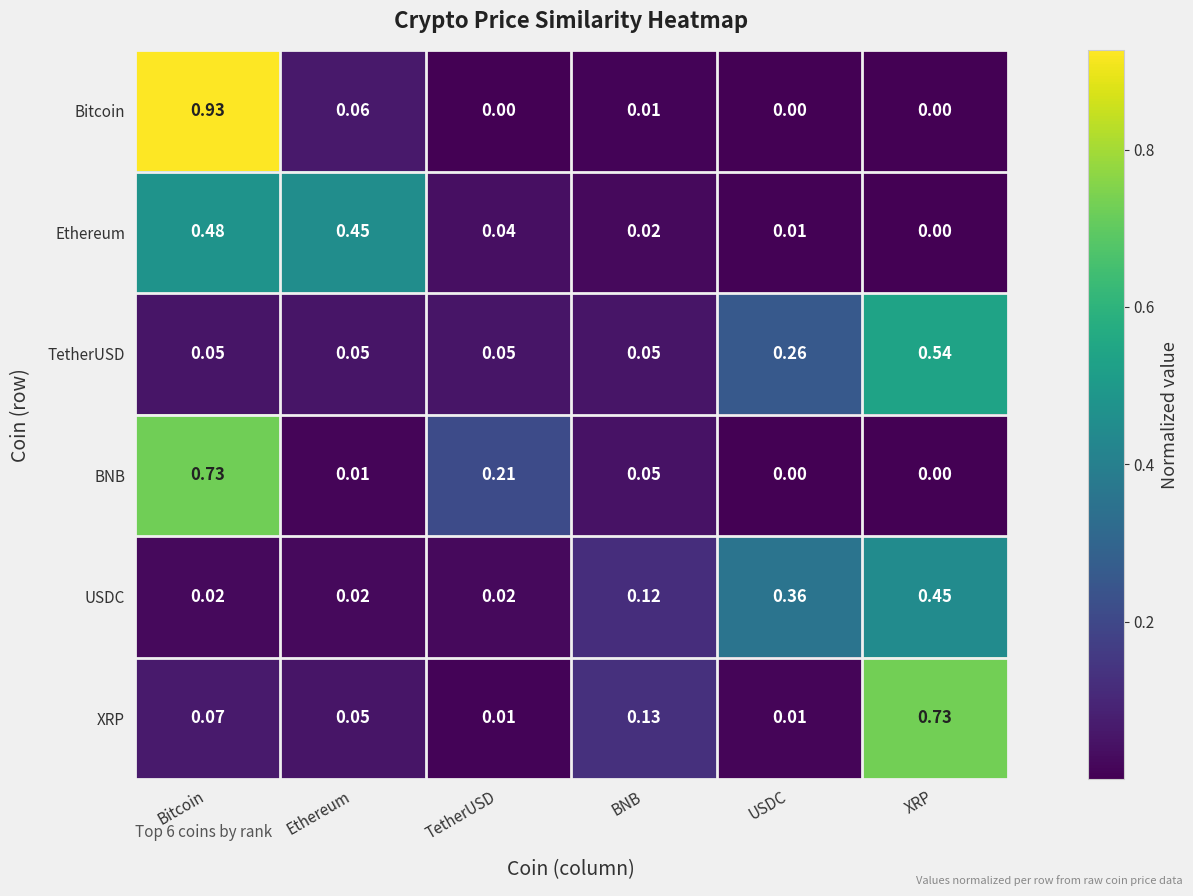

At which label is Ethereum closest to 0?

XRP